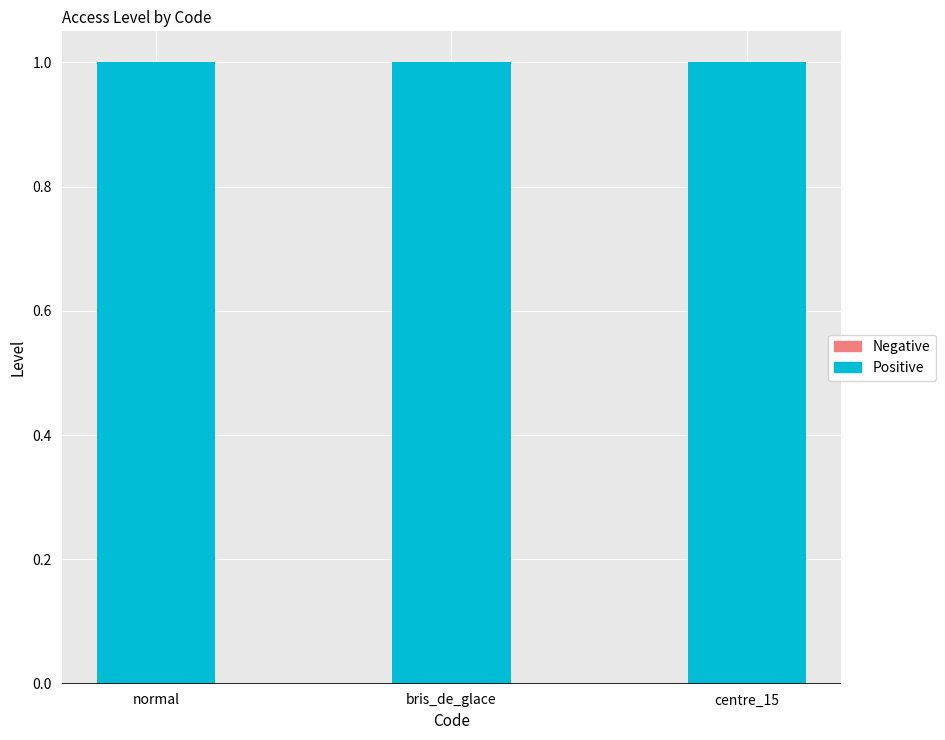

Rank the categories by Negative value from lowest to highest.

normal, bris_de_glace, centre_15